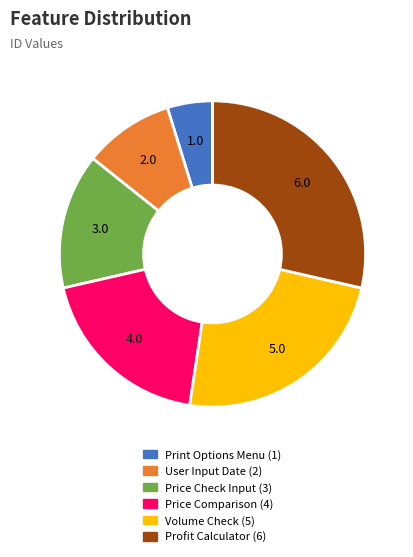

Is there any slice that represents more than half of the pie?

No